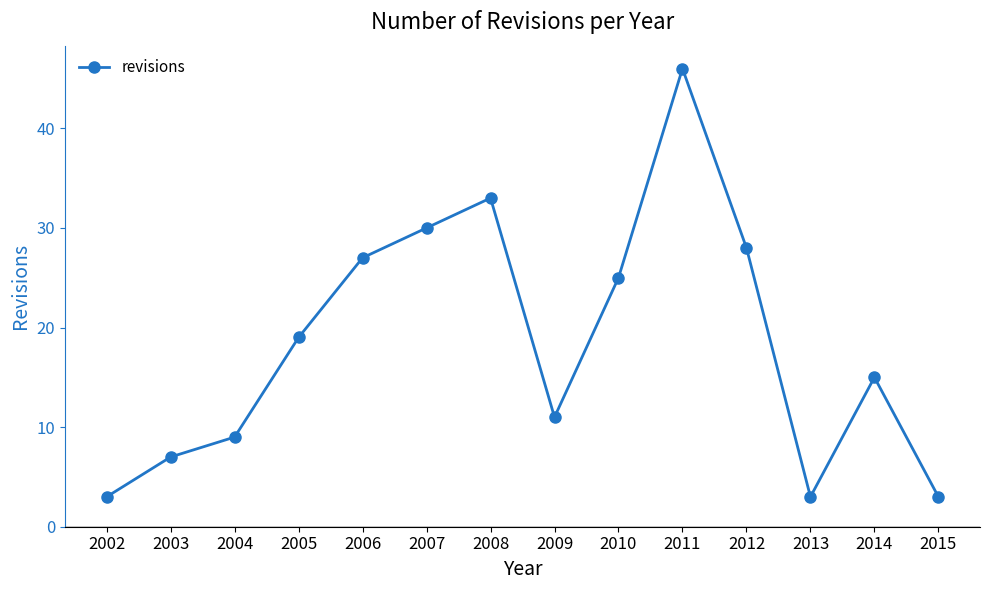

At which category does the chart reach its peak across all series?

2011